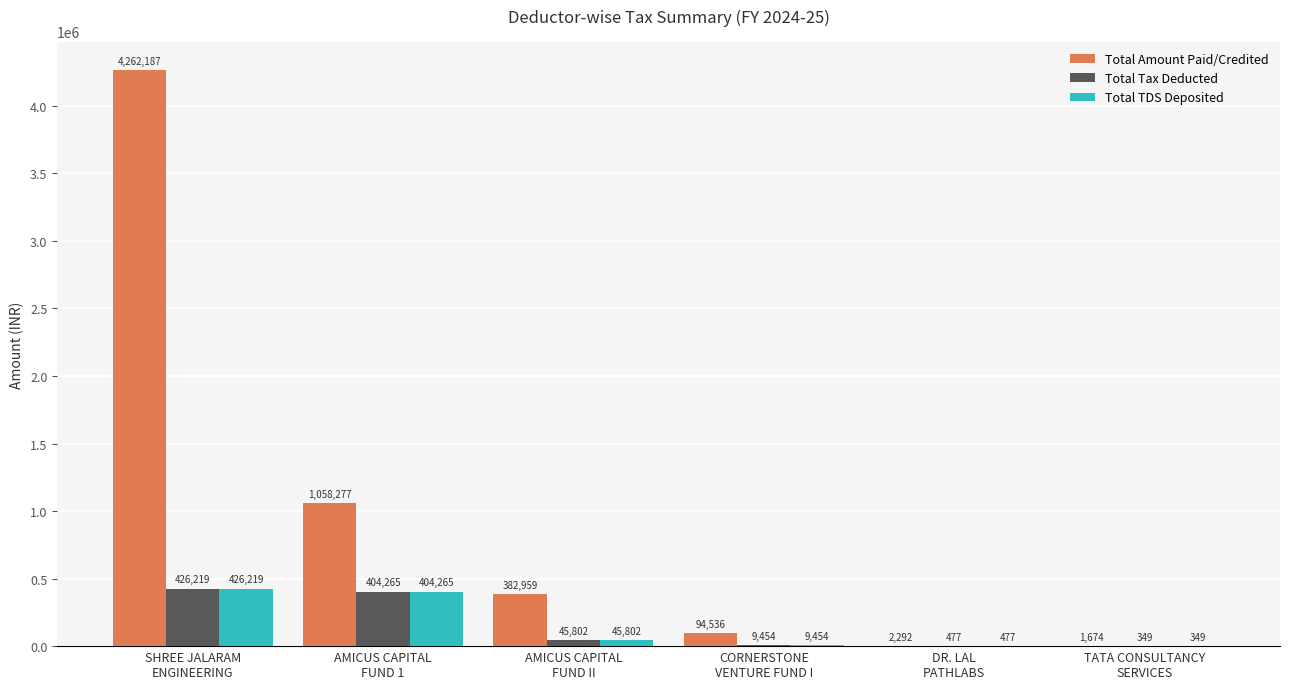

Where does the Total TDS Deposited series first go above 45802?

SHREE JALARAM
ENGINEERING